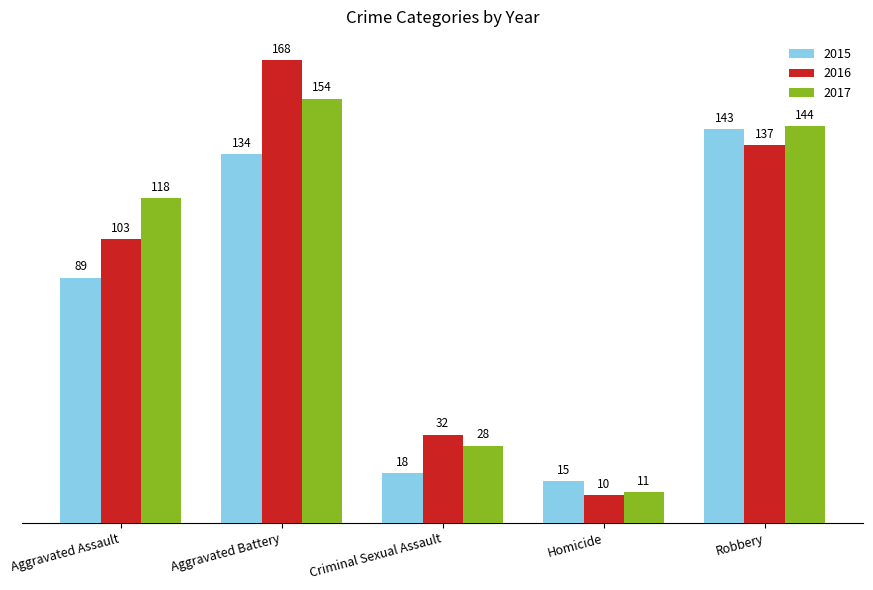

The value of 2017 at Robbery is 236. True or false?

False